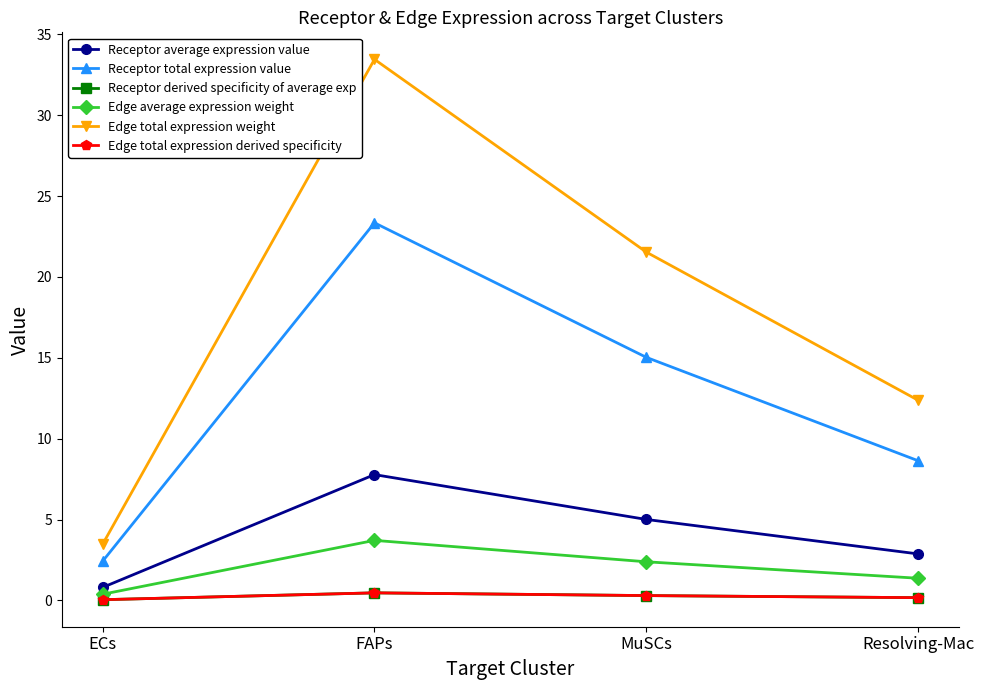

How many lines are shown in the chart?

6